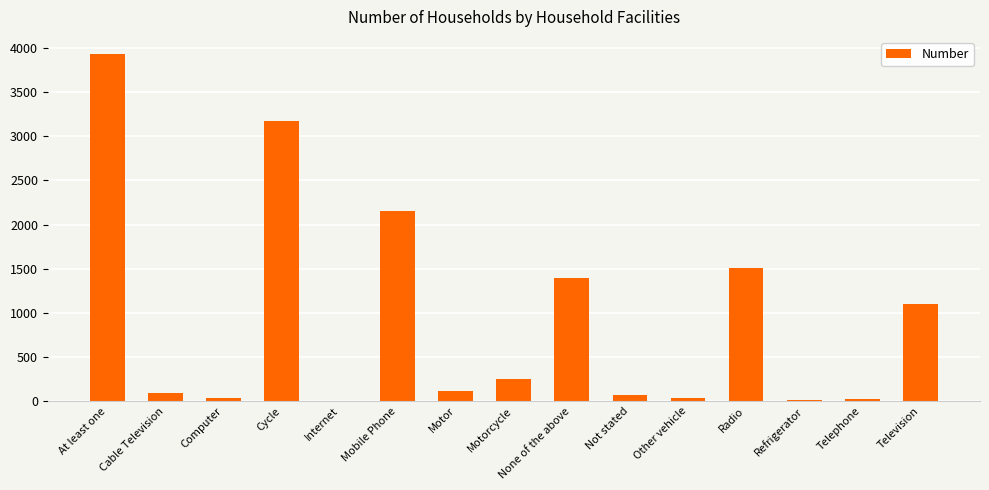

Which has a higher value, Radio or Not stated?

Radio